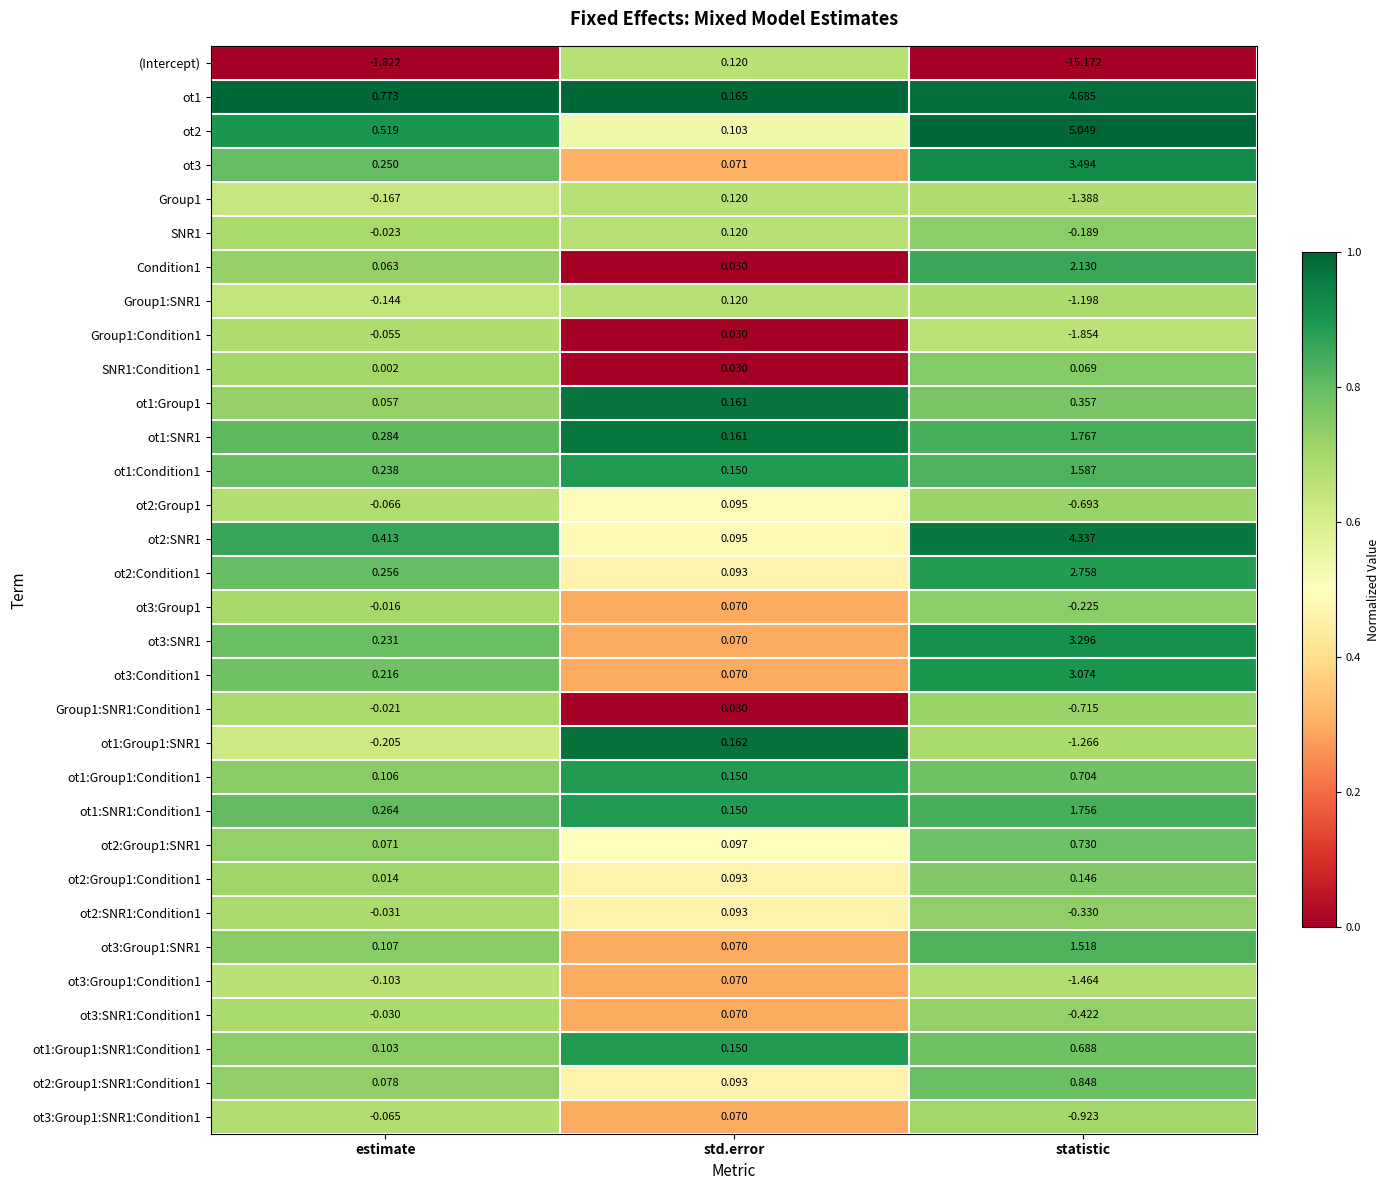

Which series changed the most between estimate and std.error?

(Intercept)